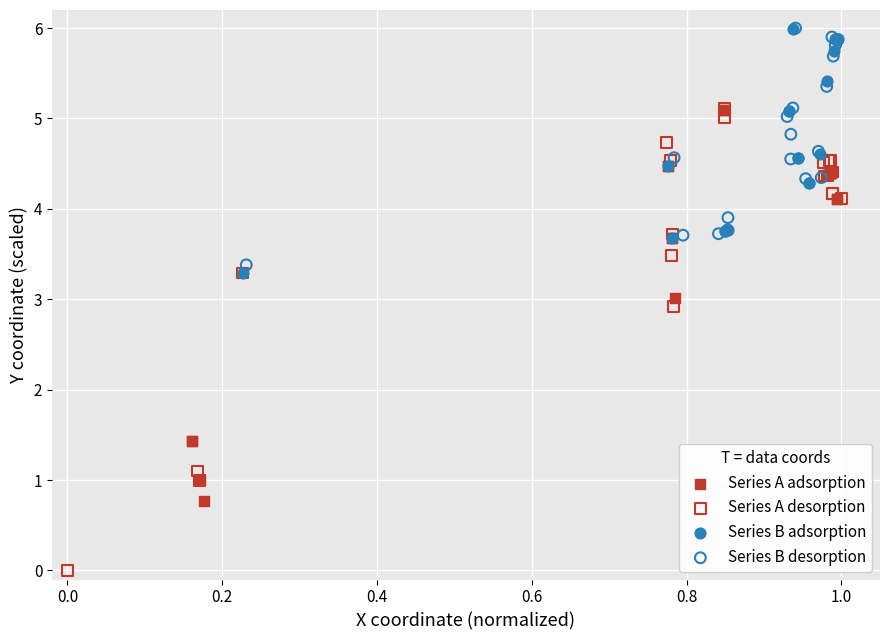

Which series has the widest spread of Y values?

Series A desorption